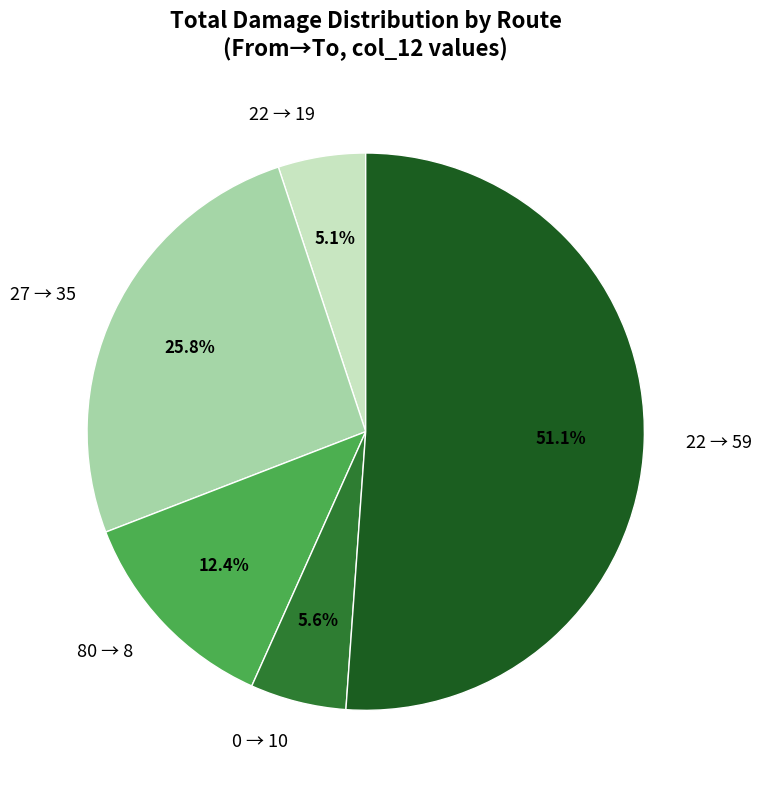

Which has a higher value, 22 → 59 or 22 → 19?

22 → 59